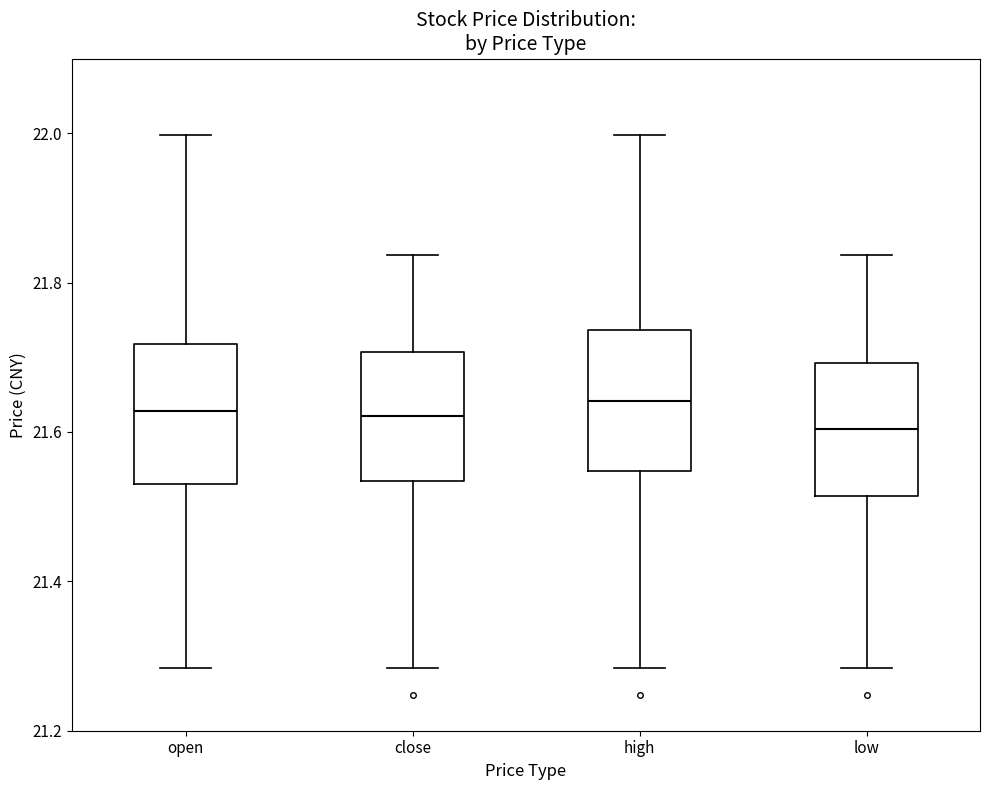

Where does the median line of the box for close sit on the y-axis? The values are not printed on the chart, so give them approximately, as read against the axis.

21.62